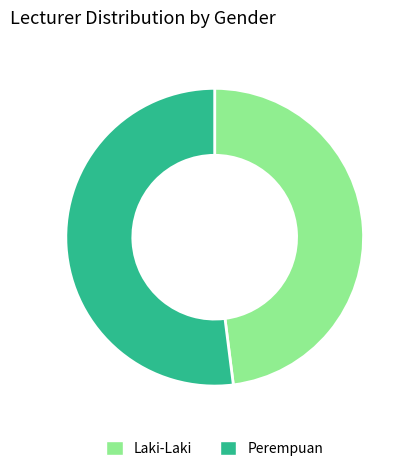

How many segments does this pie chart have?

2